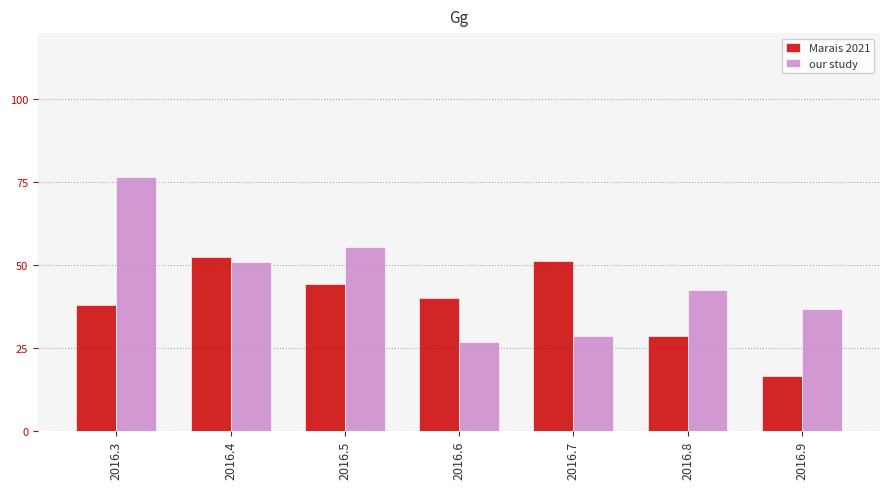

The value of Marais 2021 at 2016.5 is 44.3. True or false?

True